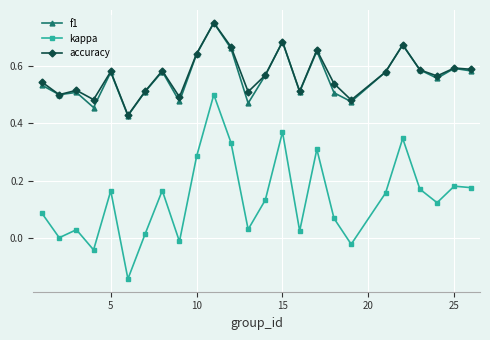

How many lines are shown in the chart?

3